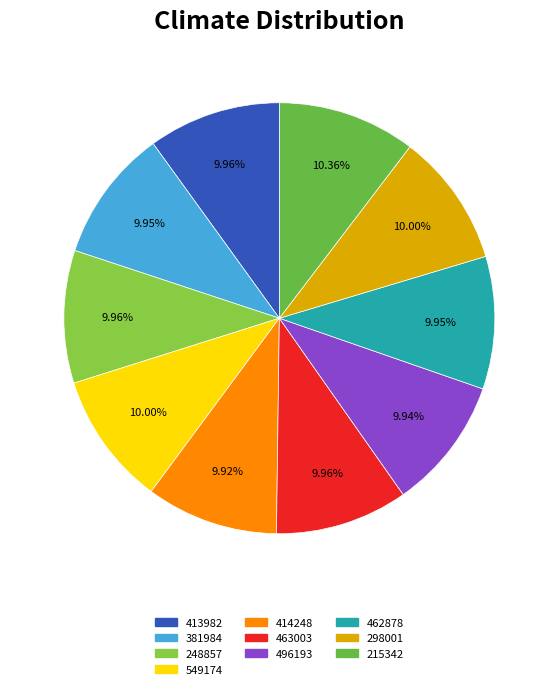

What is the ratio of the value at 215342 to the value at 298001?

1.0